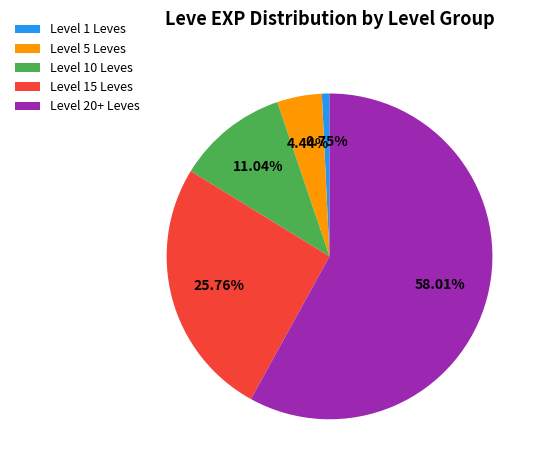

To the nearest percent, what is the difference between the largest and smallest slice percentages?

57%